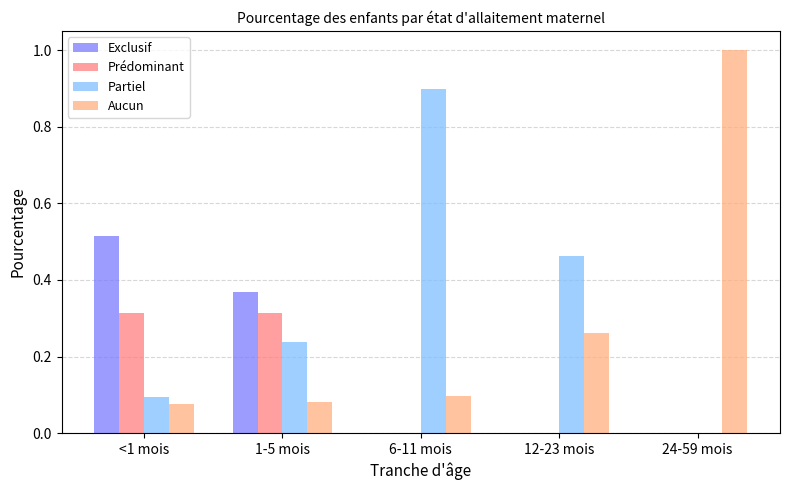

Does the chart contain stacked bars?

No